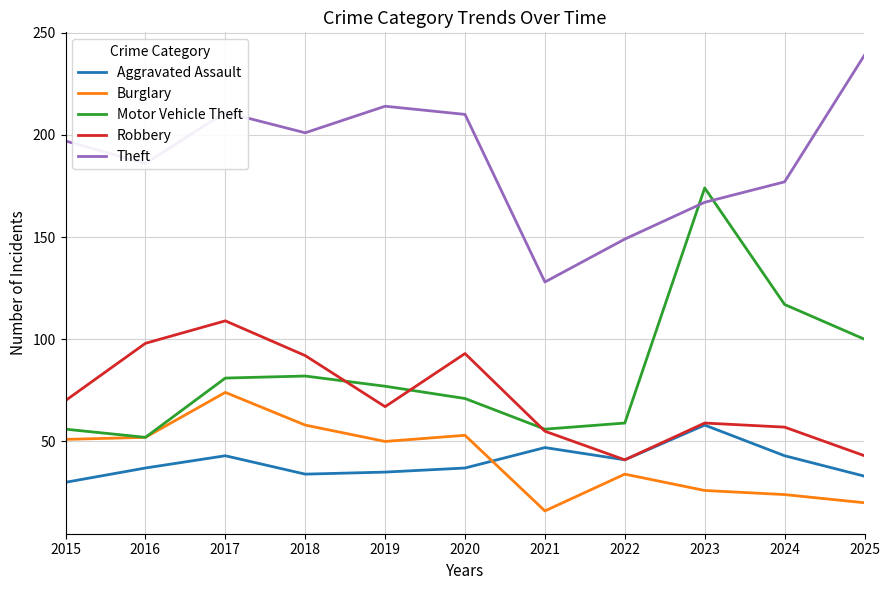

Reading right to left, what are all the values shown in this chart?

Aggravated Assault: 2025=33	2024=43	2023=58	2022=41	2021=47	2020=37	2019=35	2018=34	2017=43	2016=37	2015=30
Burglary: 2025=20	2024=24	2023=26	2022=34	2021=16	2020=53	2019=50	2018=58	2017=74	2016=52	2015=51
Motor Vehicle Theft: 2025=100	2024=117	2023=174	2022=59	2021=56	2020=71	2019=77	2018=82	2017=81	2016=52	2015=56
Robbery: 2025=43	2024=57	2023=59	2022=41	2021=55	2020=93	2019=67	2018=92	2017=109	2016=98	2015=70
Theft: 2025=239	2024=177	2023=167	2022=149	2021=128	2020=210	2019=214	2018=201	2017=211	2016=186	2015=197